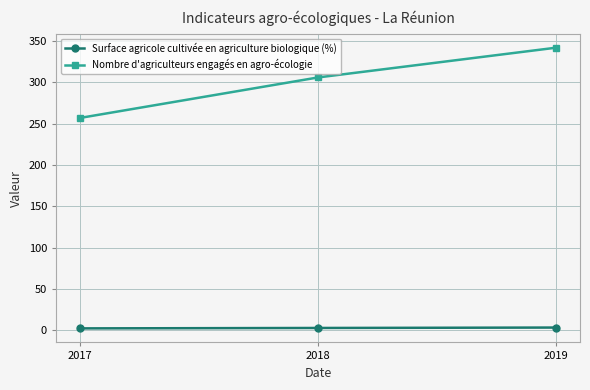

Which category has the highest value across all series?

2019